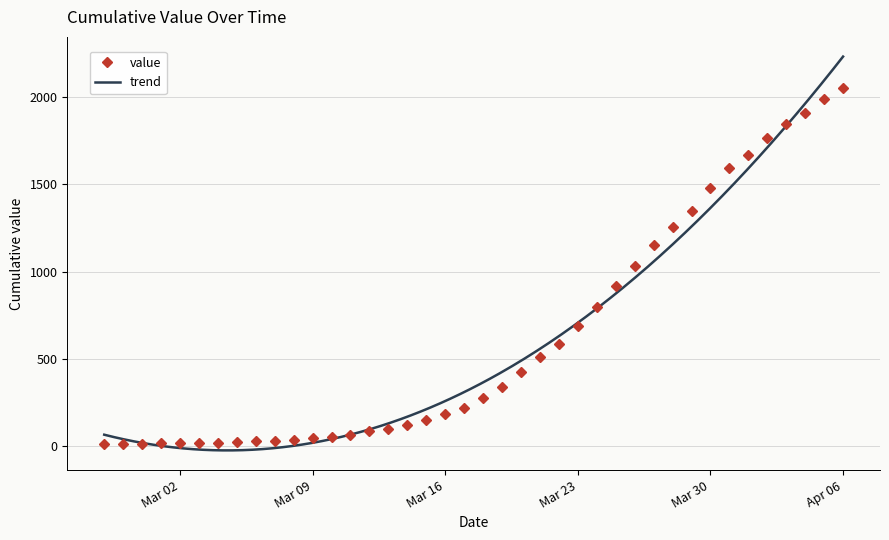

Approximately how many times larger is the value at 2020-03-17 compared to 2020-03-11?

3.5